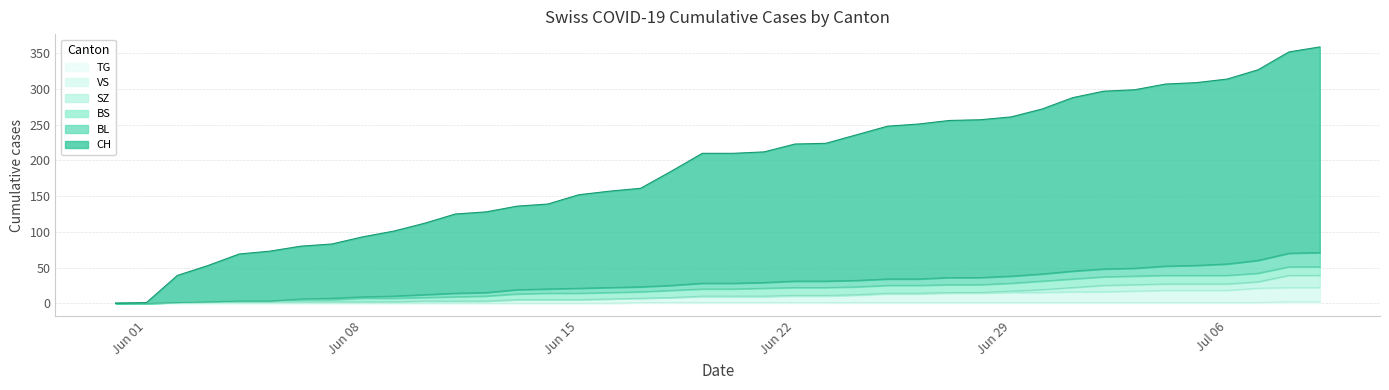

True or false: VS has more than 0 interior local peaks.

False